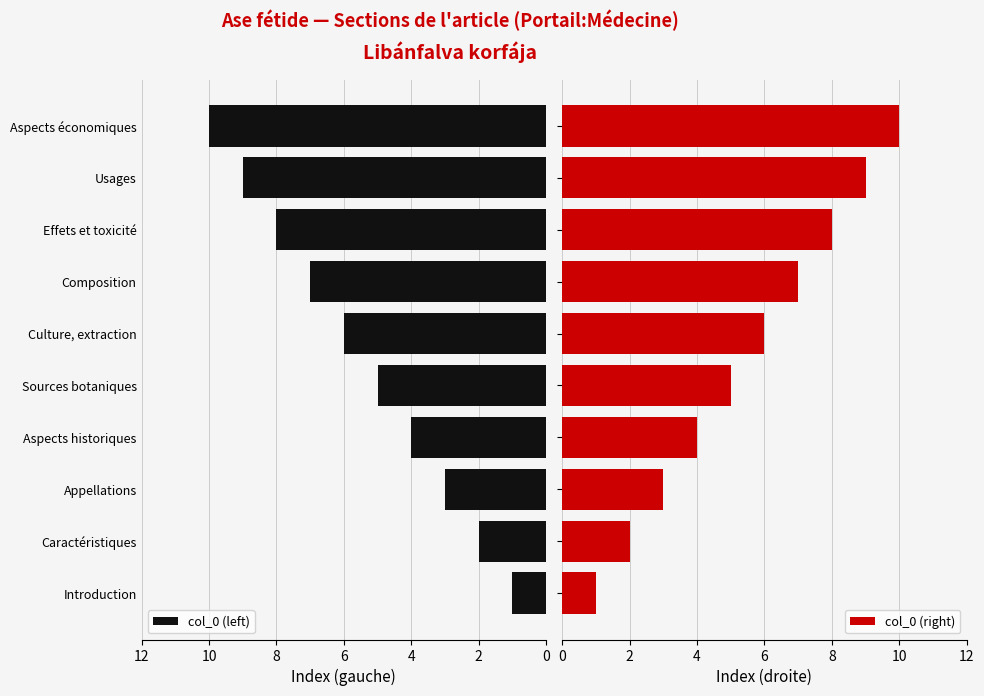

How many bars are there in each group?

2